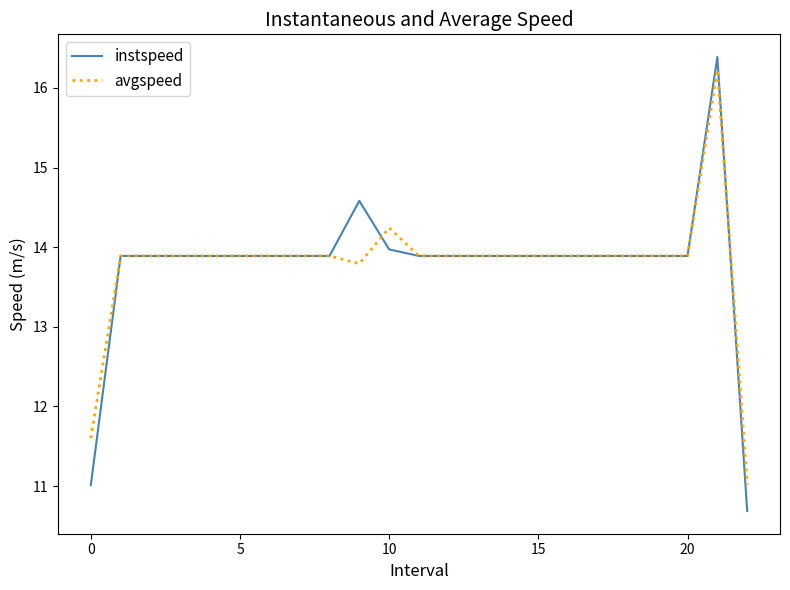

What is the maximum value shown in the chart?

16.4